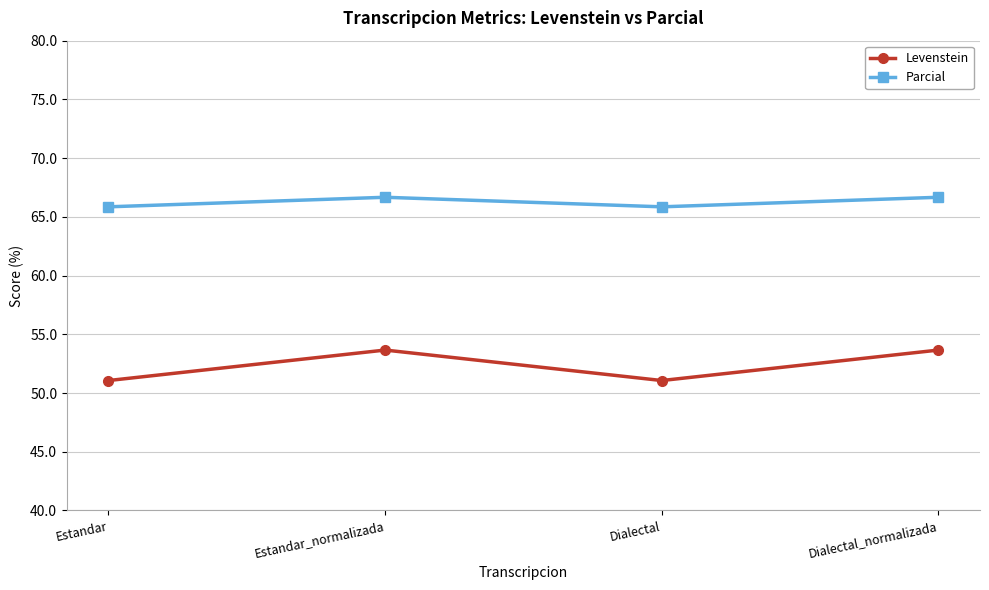

Count the Parcial values in the range 65 to 66.

2